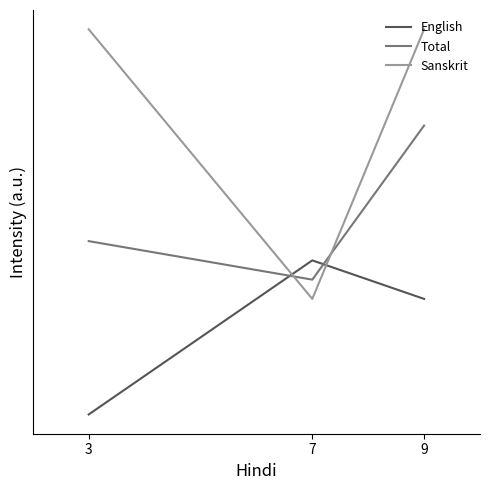

Which series changed the most between 9 and 3?

English